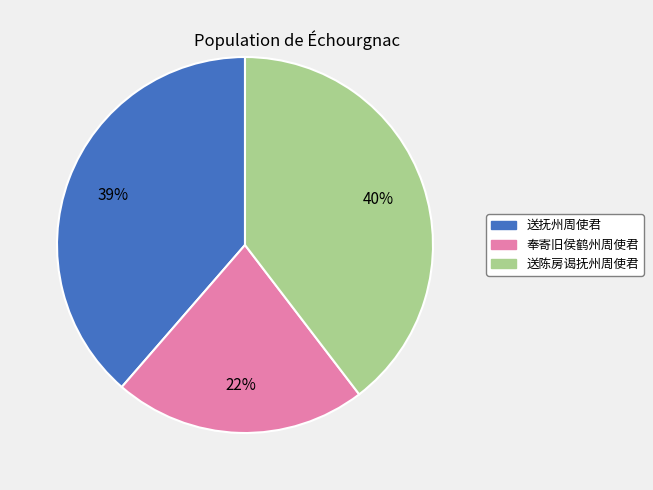

Rank the categories by value from highest to lowest.

送陈房谒抚州周使君, 送抚州周使君, 奉寄旧侯鹤州周使君